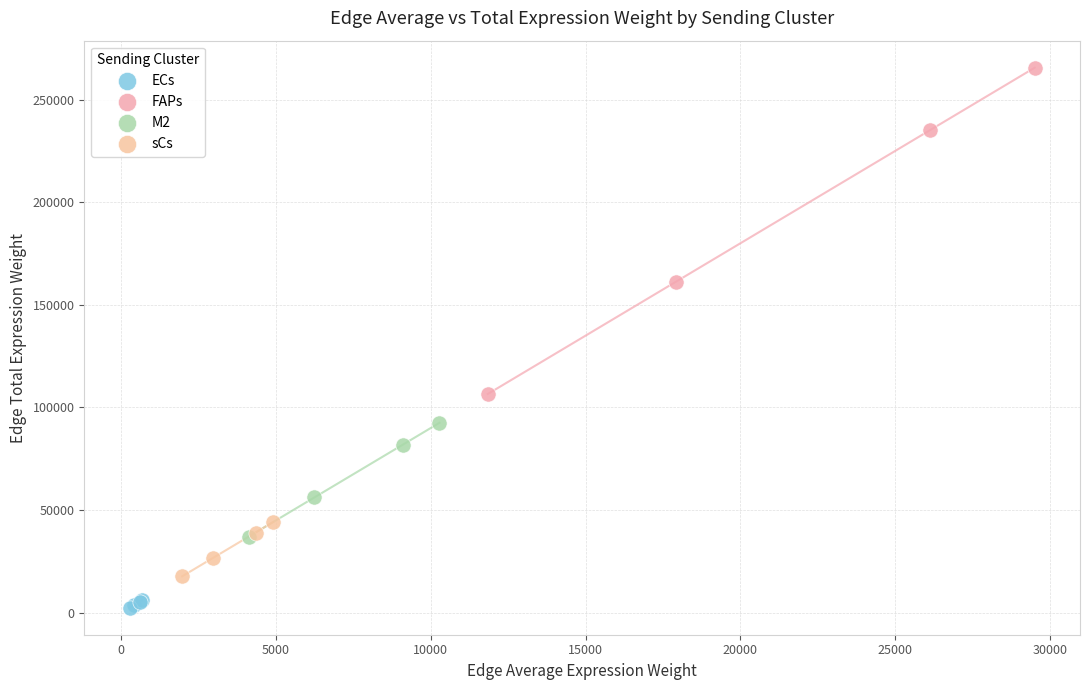

Which series reaches the maximum Y coordinate?

FAPs